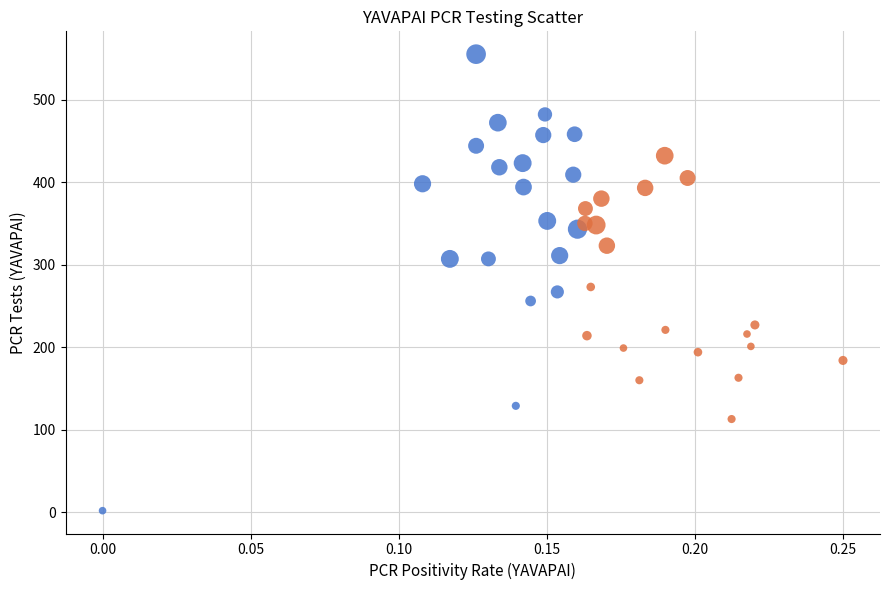

Which series reaches the maximum Y coordinate?

Low PCR Positivity